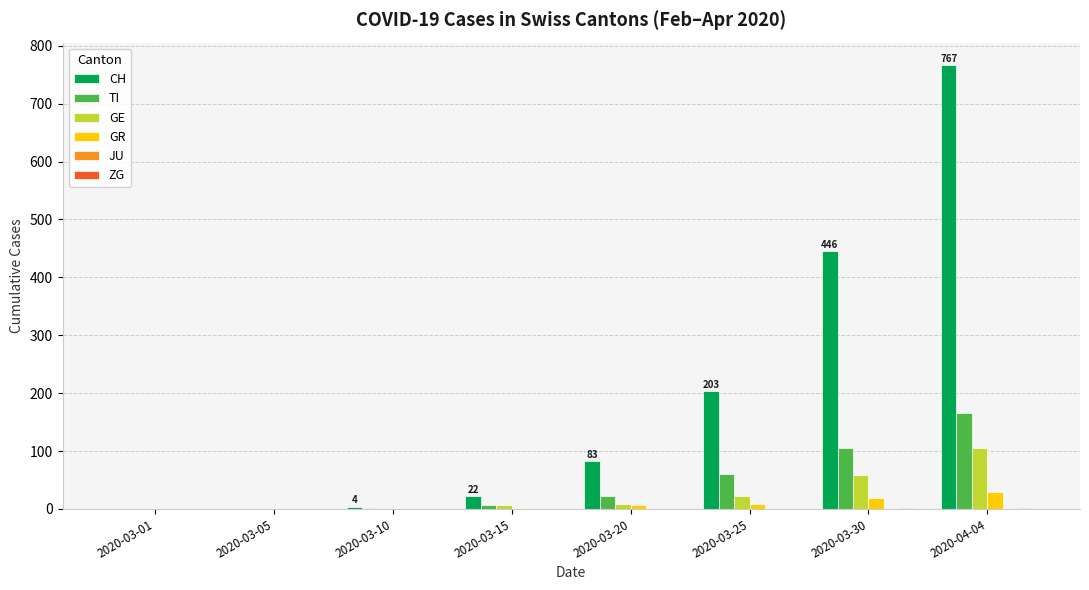

The value of CH at 2020-03-30 is 446. True or false?

True